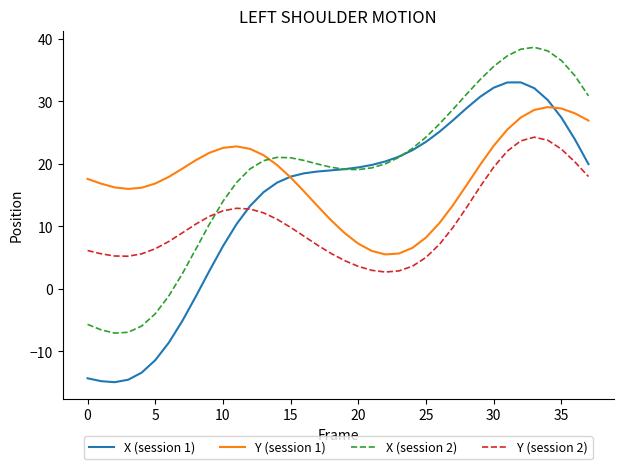

Does the chart have visible grid lines?

No